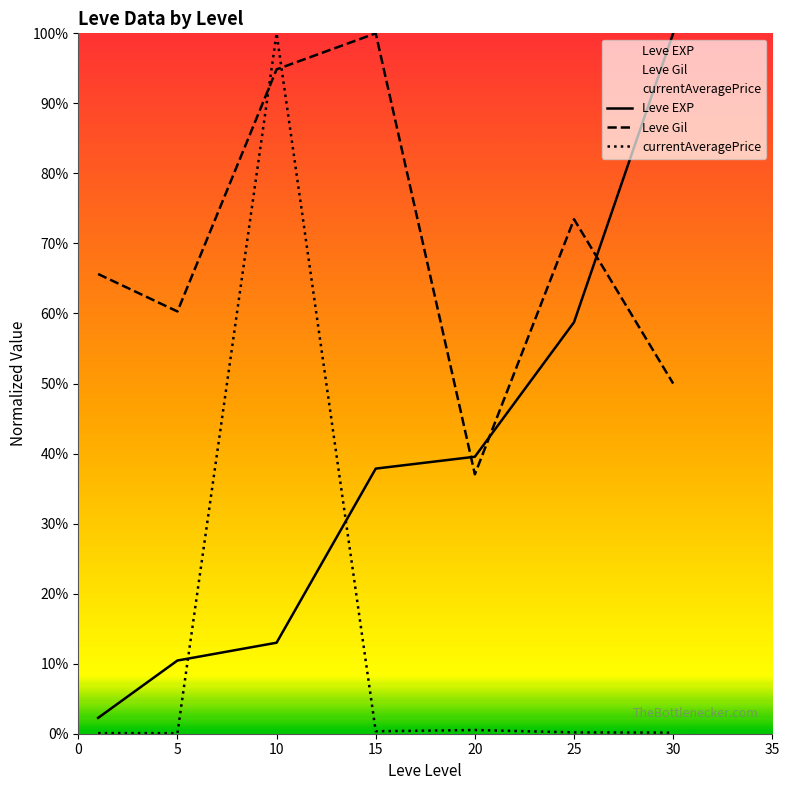

Which series has the largest total across all categories?

Leve Gil